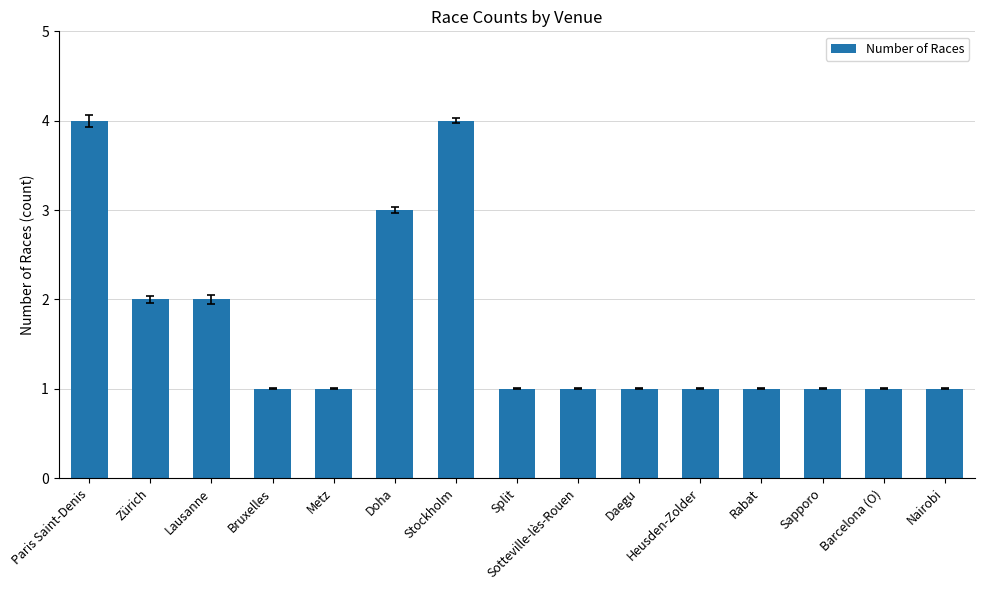

Reading left to right, what are all the values shown in this chart?

Paris Saint-Denis=4	Zürich=2	Lausanne=2	Bruxelles=1	Metz=1	Doha=3	Stockholm=4	Split=1	Sotteville-lès-Rouen=1	Daegu=1	Heusden-Zolder=1	Rabat=1	Sapporo=1	Barcelona (O)=1	Nairobi=1